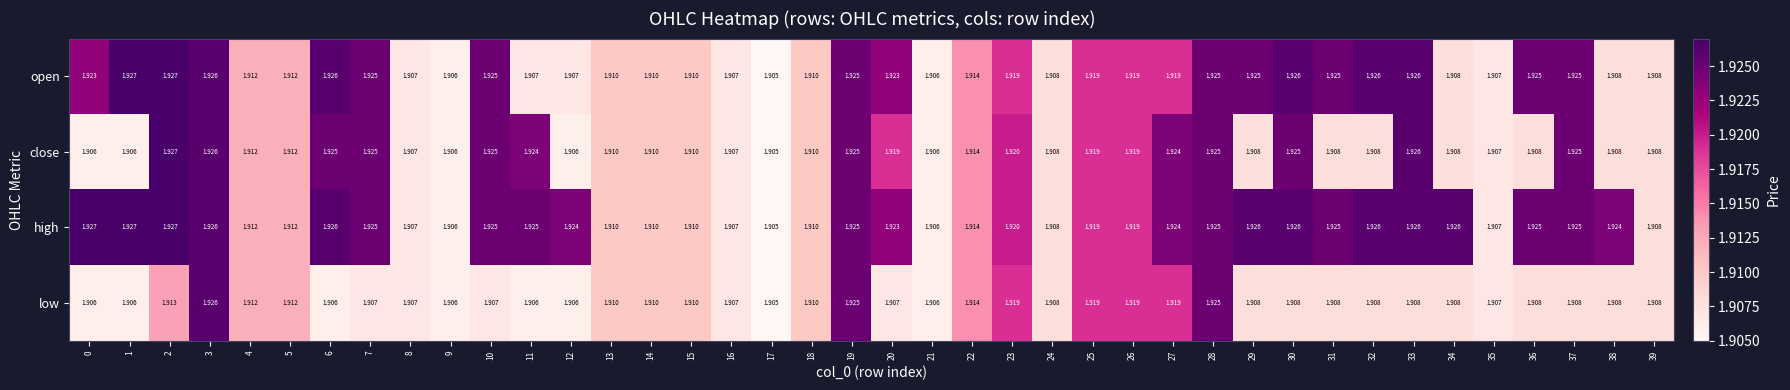

At which category is the sum across all series the highest?

3